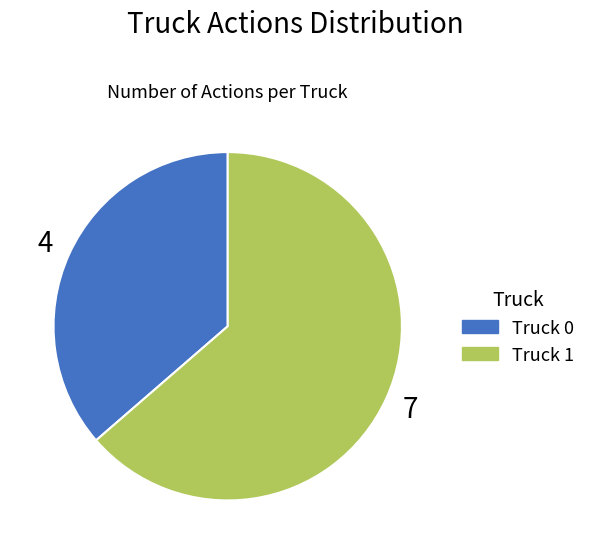

Between Truck 1 and Truck 0, which is larger?

Truck 1